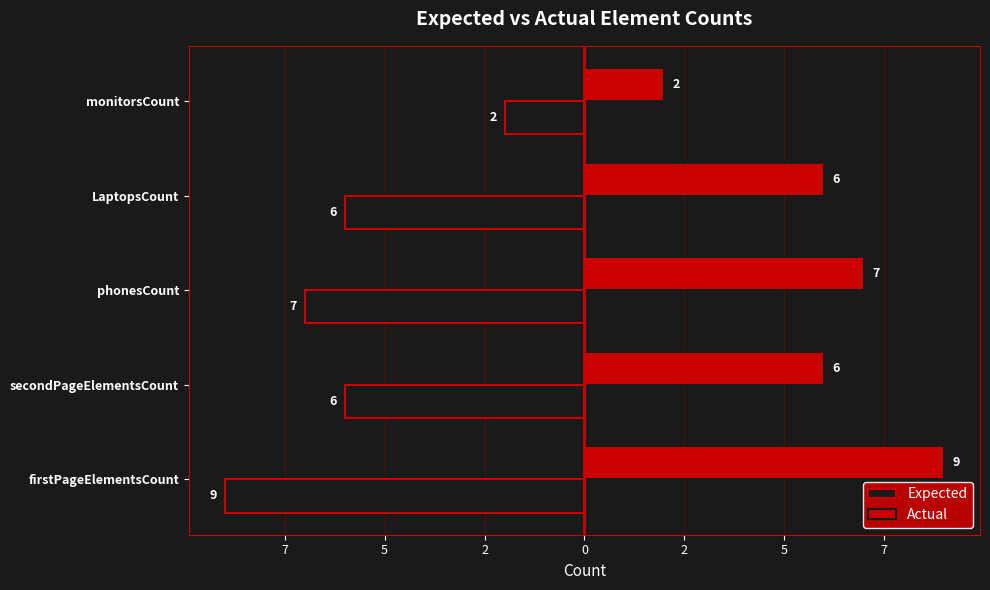

What are all the series names shown in the legend?

Expected, Actual